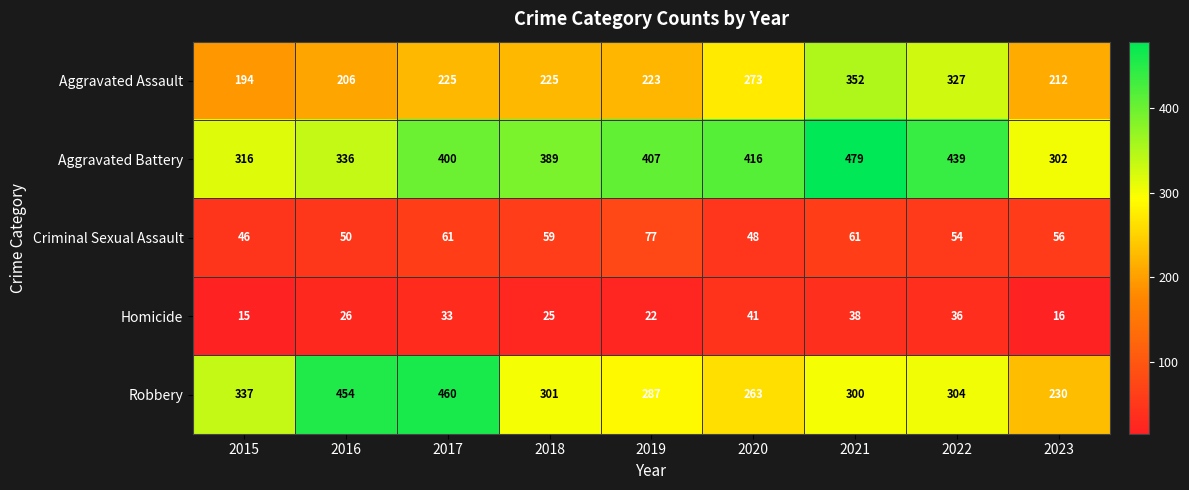

What is the lowest value of the Homicide series?

15